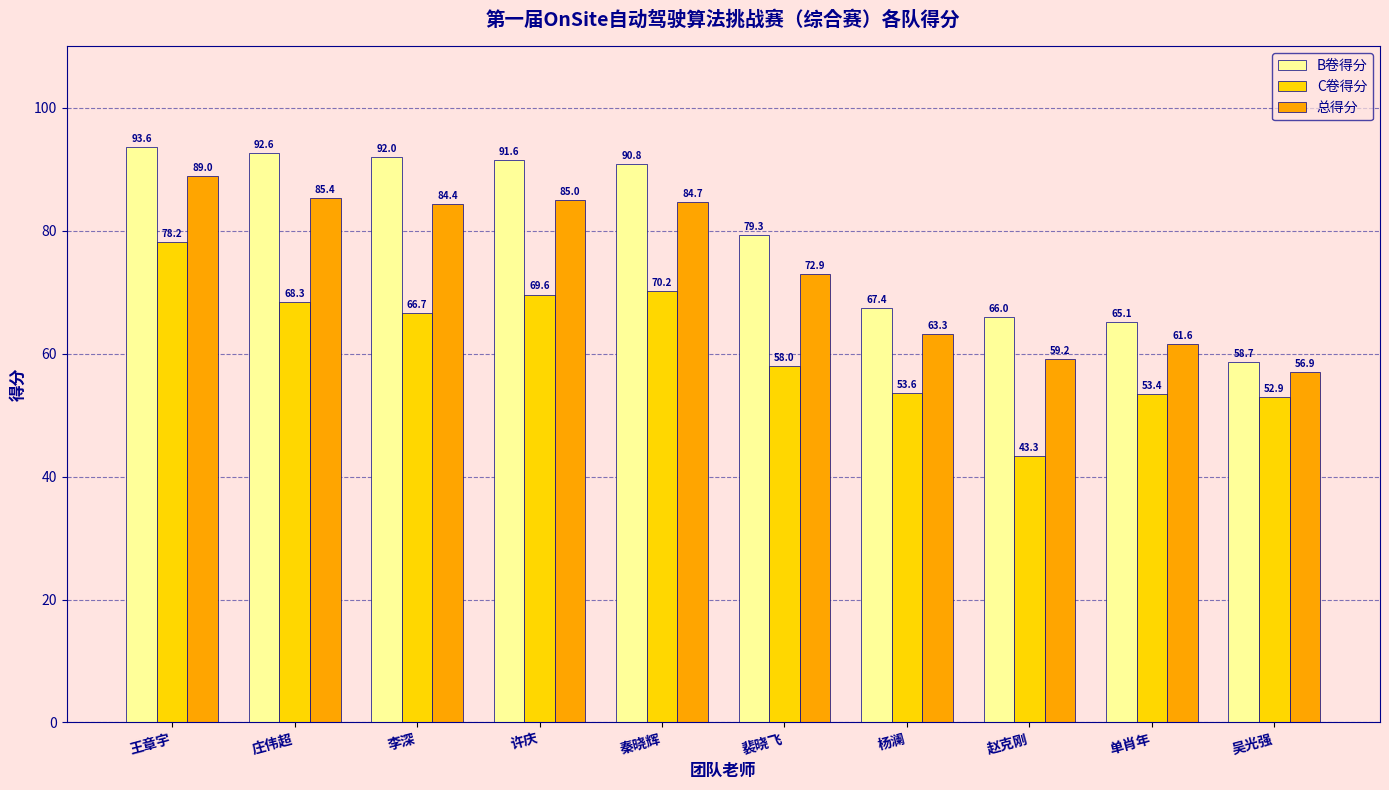

What is the difference between the highest and lowest values at 杨澜?

13.8